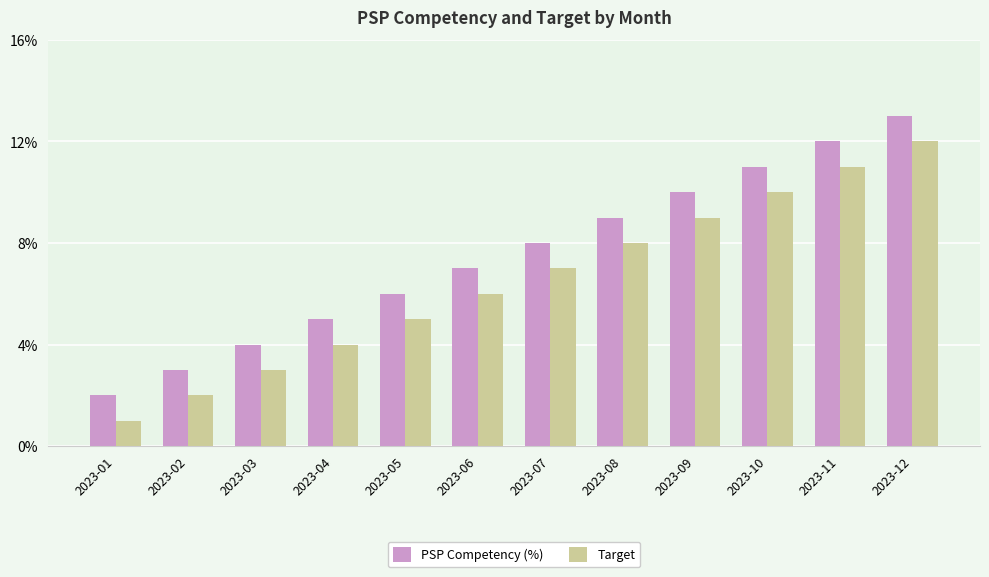

Reading left to right, list all the values displayed in this chart.

PSP Competency (%): 2	3	4	5	6	7	8	9	10	11	12	13
Target: 1	2	3	4	5	6	7	8	9	10	11	12